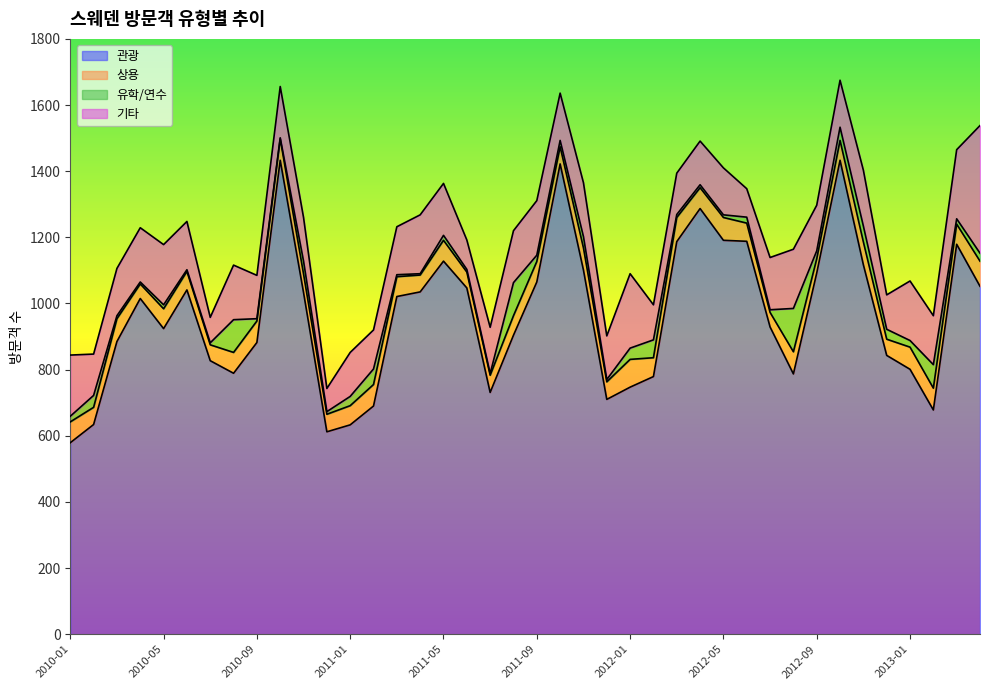

Which series changed the most between 2011-11 and 2011-12?

관광